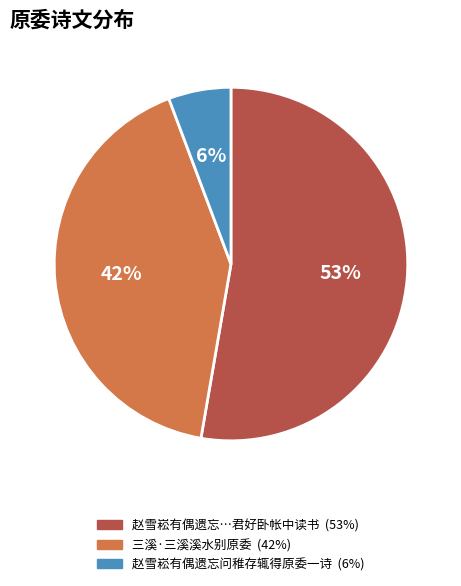

To the nearest percent, what is the difference between the largest and smallest slice percentages?

47%